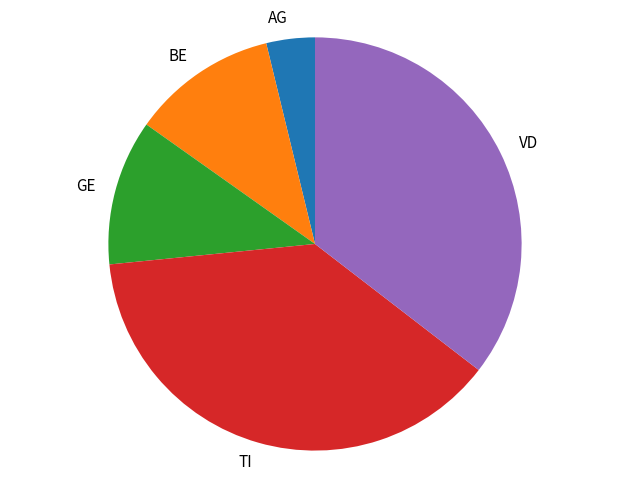

Do AG and GE together represent more than half of the pie?

No